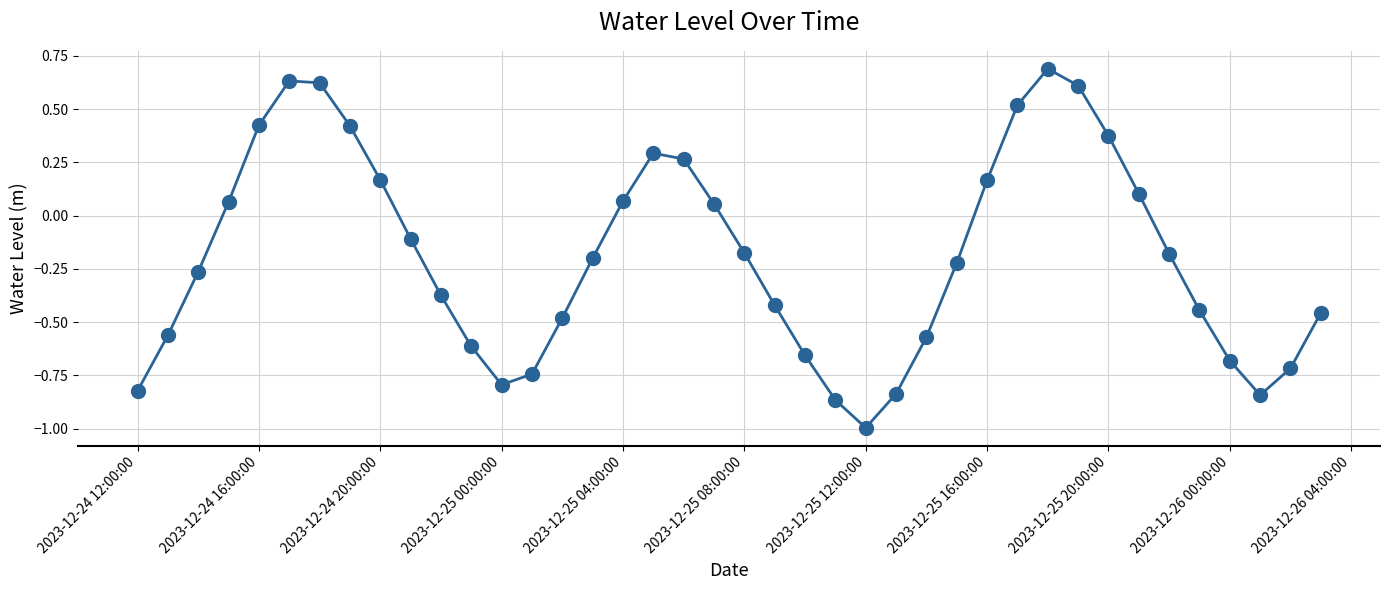

What is the difference between the maximum and minimum values?

1.7